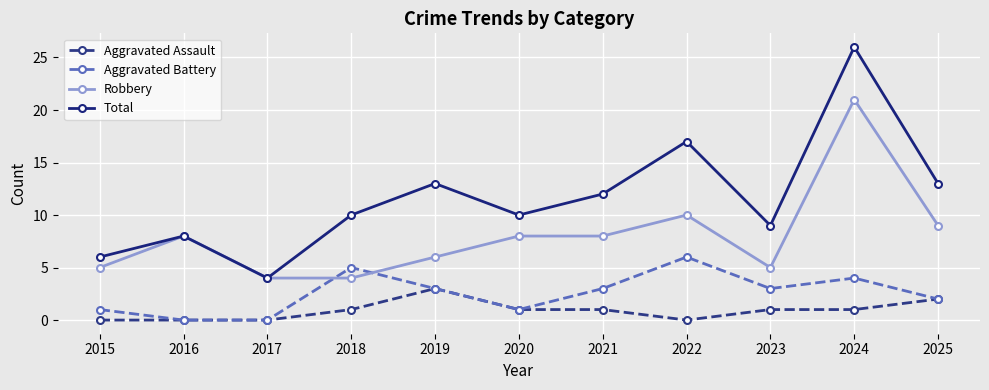

The Aggravated Battery series shows 0 at 2017. True or false?

True